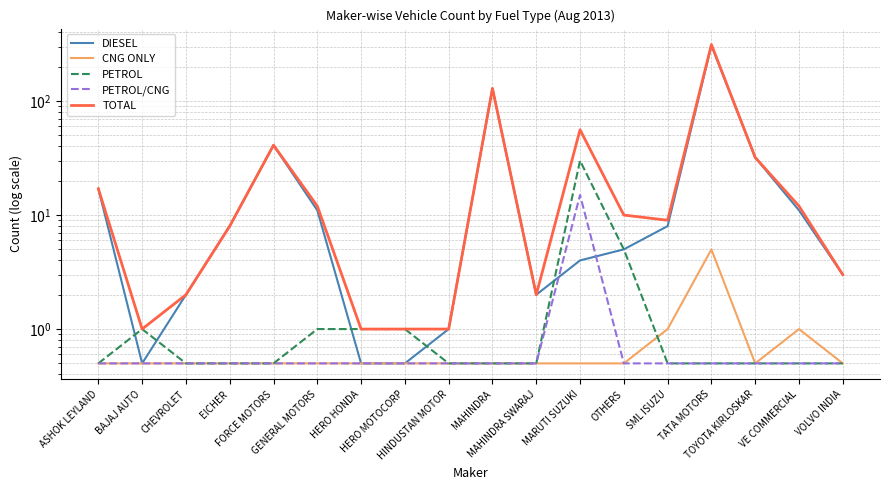

Which series changed the most between HINDUSTAN MOTOR and MARUTI SUZUKI?

TOTAL